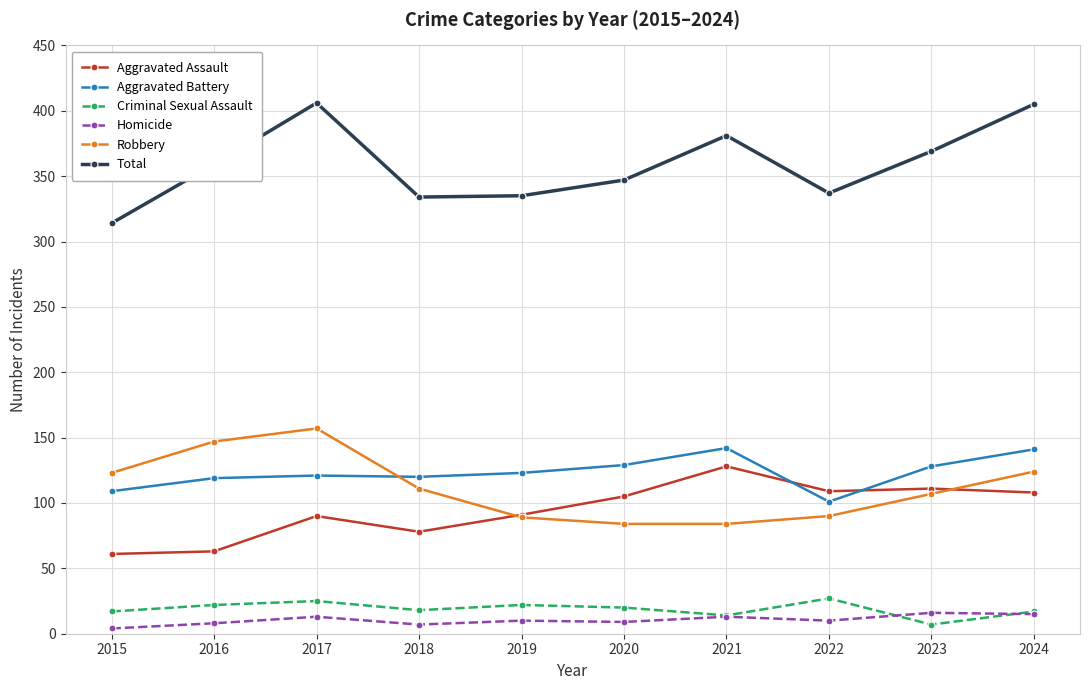

What is the sum of all Criminal Sexual Assault values?

189